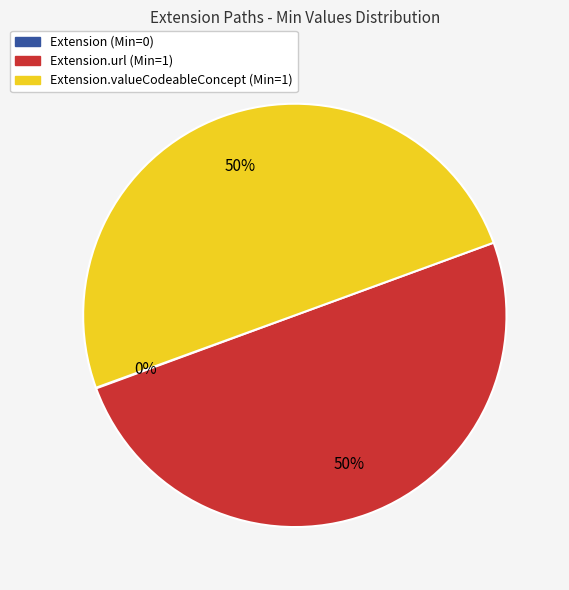

To the nearest percent, what is the average slice percentage?

33%